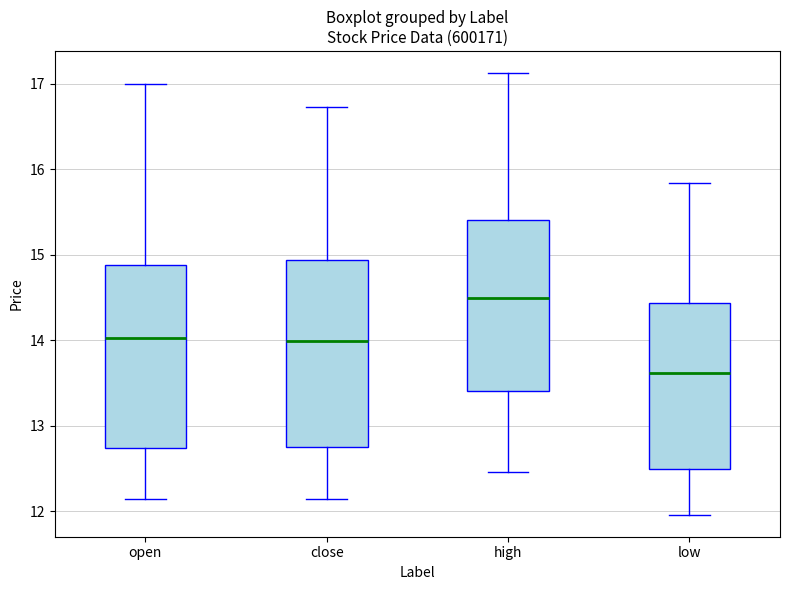

Reading left to right, transcribe this box plot: for each box, give where its median line is, the range the box spans, and where its two whiskers end, as read against the y-axis. The values are not printed on the chart, so give them approximately, as read against the axis.

open: median 14.0, box 12.7 to 14.9, whiskers 12.1 to 17.0
close: median 14.0, box 12.7 to 14.9, whiskers 12.1 to 16.7
high: median 14.5, box 13.4 to 15.4, whiskers 12.5 to 17.1
low: median 13.6, box 12.5 to 14.4, whiskers 12.0 to 15.8